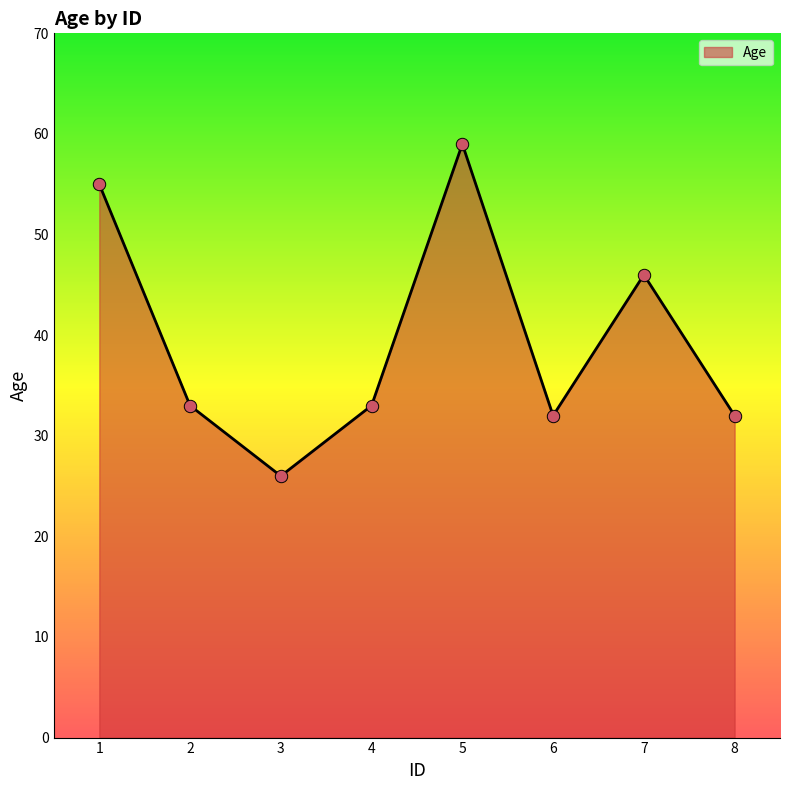

What is the change in value from 3 to 6?

+6